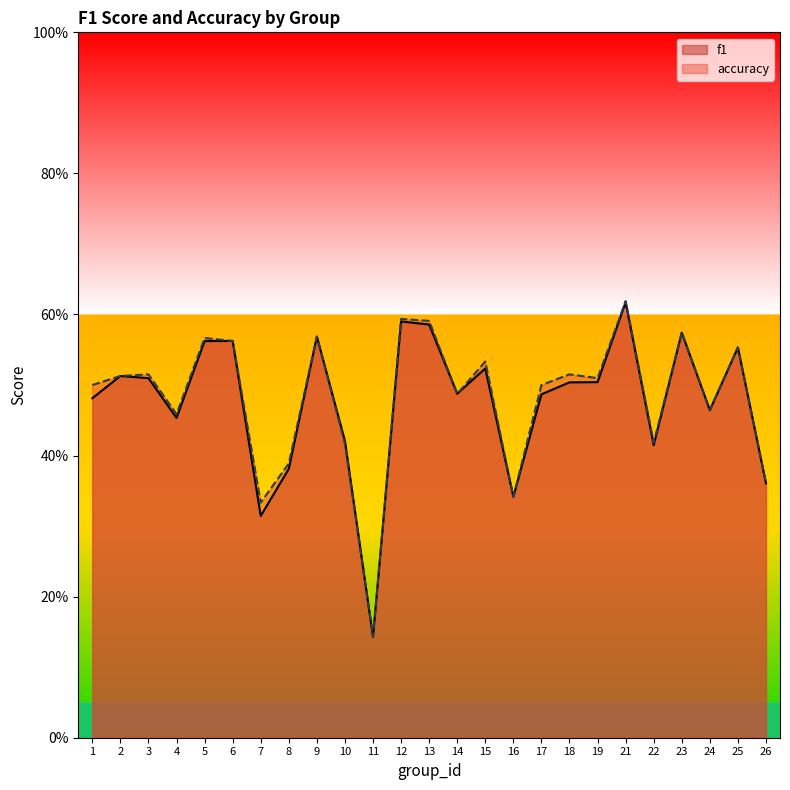

Rank the series by their average value, from highest to lowest.

accuracy, f1